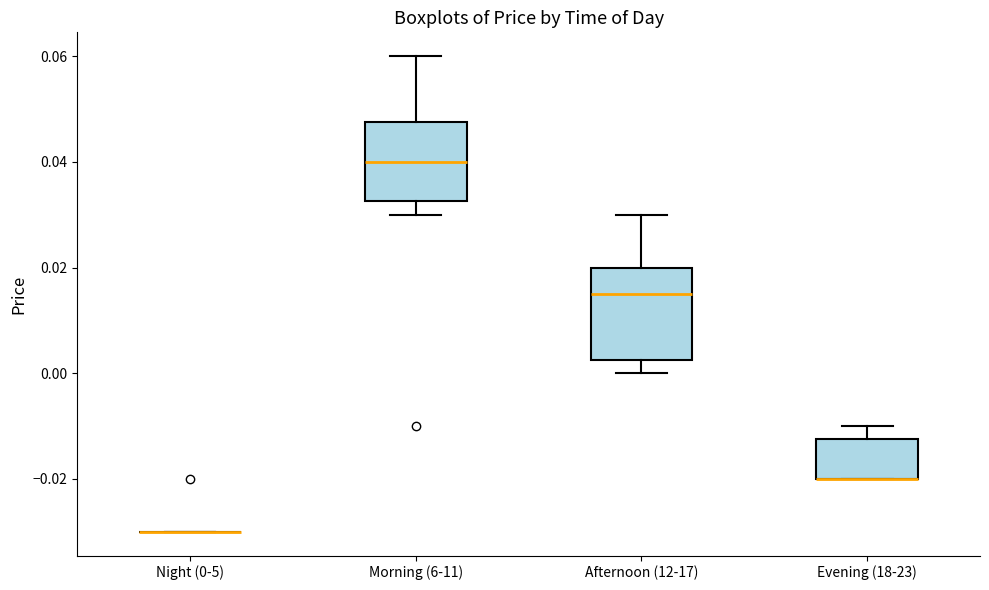

Reading left to right, transcribe this box plot: for each box, give where its median line is, the range the box spans, and where its two whiskers end, as read against the y-axis. The values are not printed on the chart, so give them approximately, as read against the axis.

Night (0-5): box collapsed to a line at -0.030, whiskers -0.030 to -0.030
Morning (6-11): median 0.040, box 0.032 to 0.048, whiskers 0.030 to 0.060
Afternoon (12-17): median 0.016, box 0.002 to 0.020, whiskers 0.000 to 0.030
Evening (18-23): median -0.020 (drawn on the box's lower edge), box -0.020 to -0.012, whiskers -0.020 to -0.010